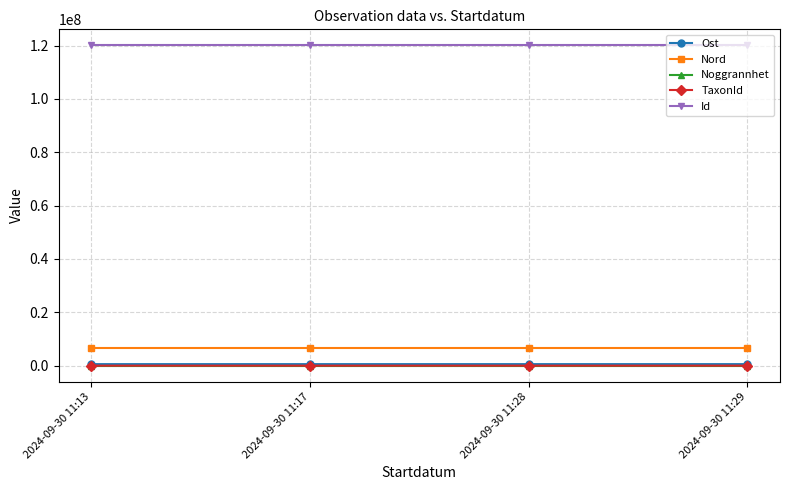

How many data points does each series have?

4